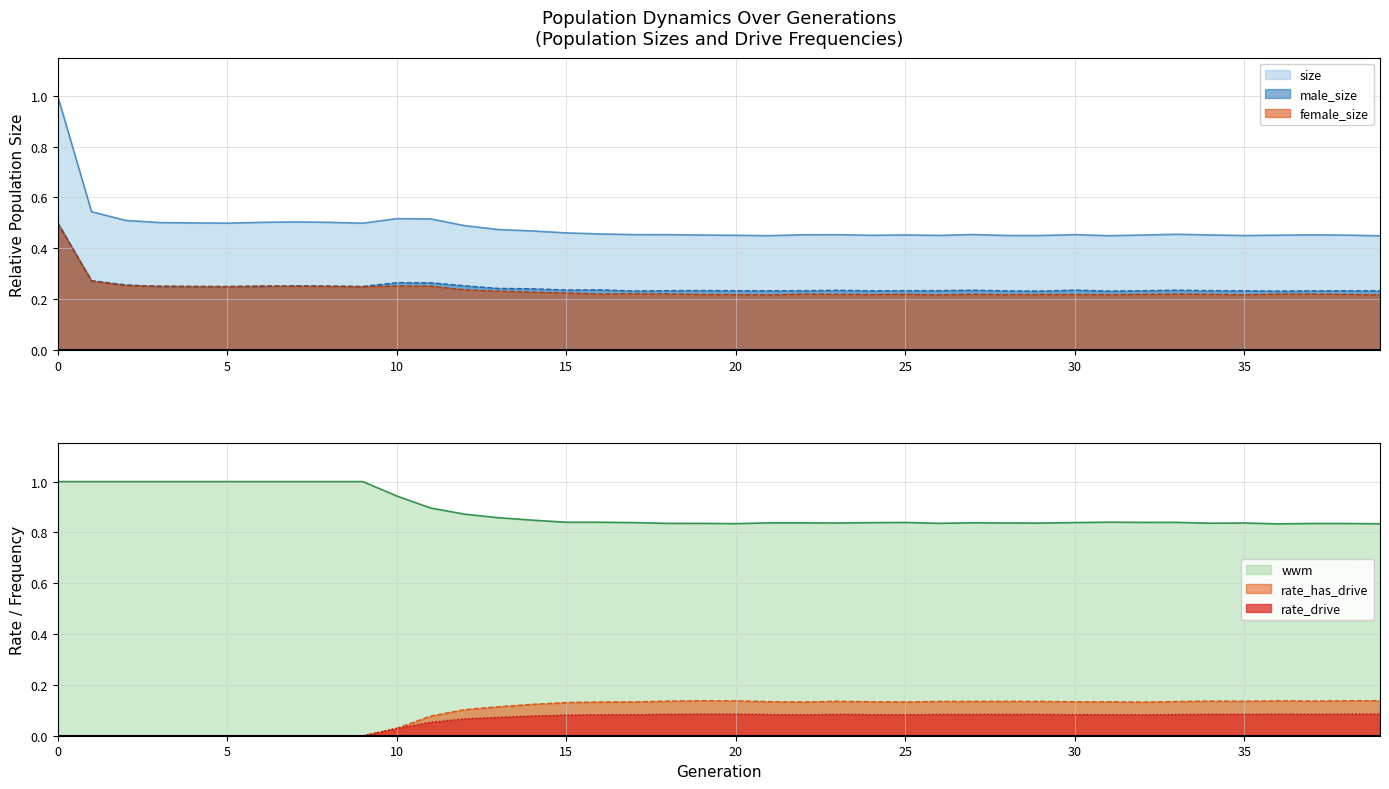

Is it true that wwm equals 0.3 at 12?

False